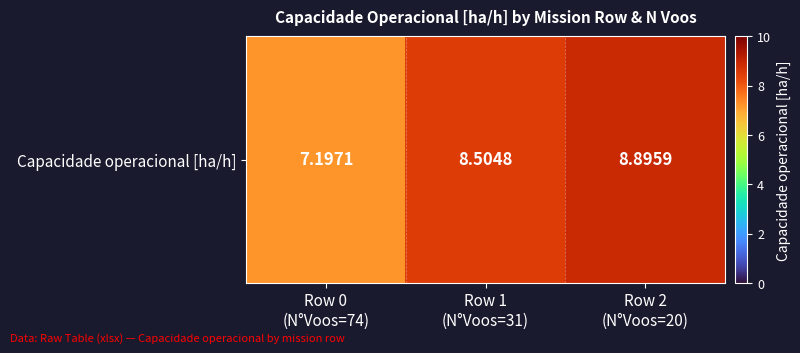

What is the difference between the second highest and minimum values?

1.3